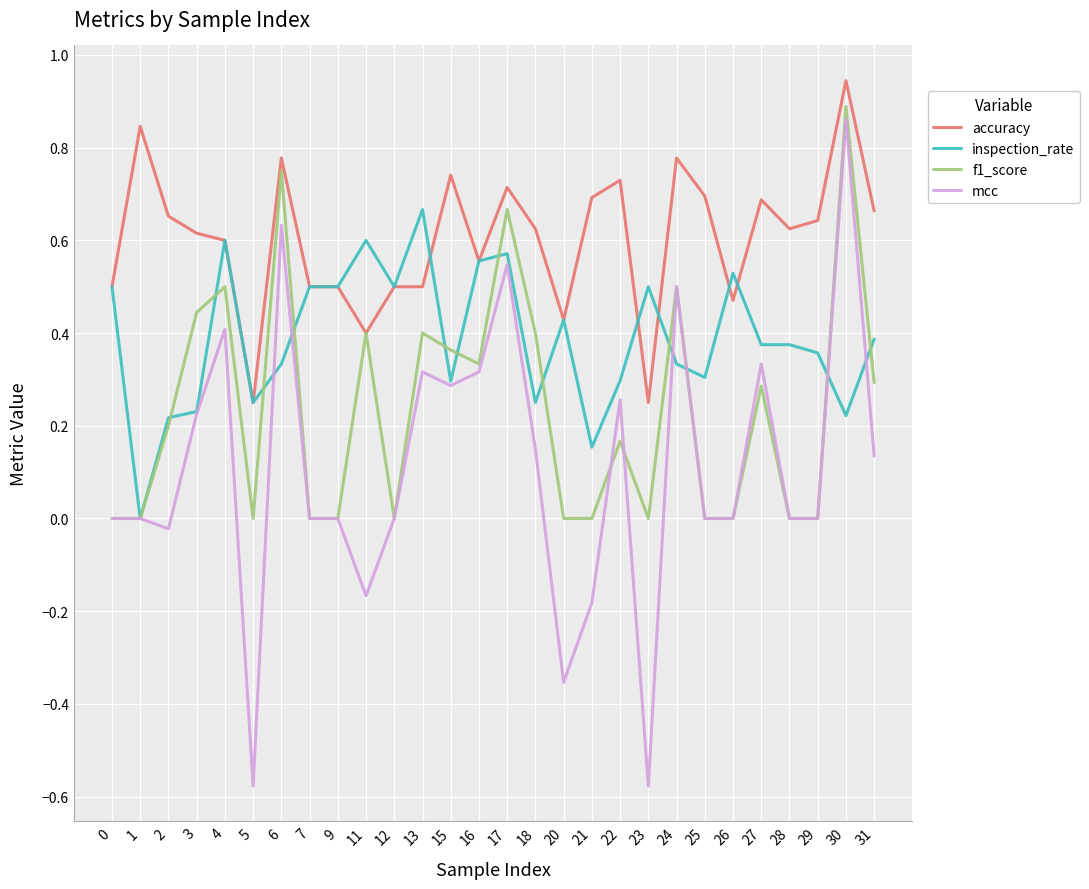

Rank the series by their average value, from lowest to highest.

mcc, f1_score, inspection_rate, accuracy